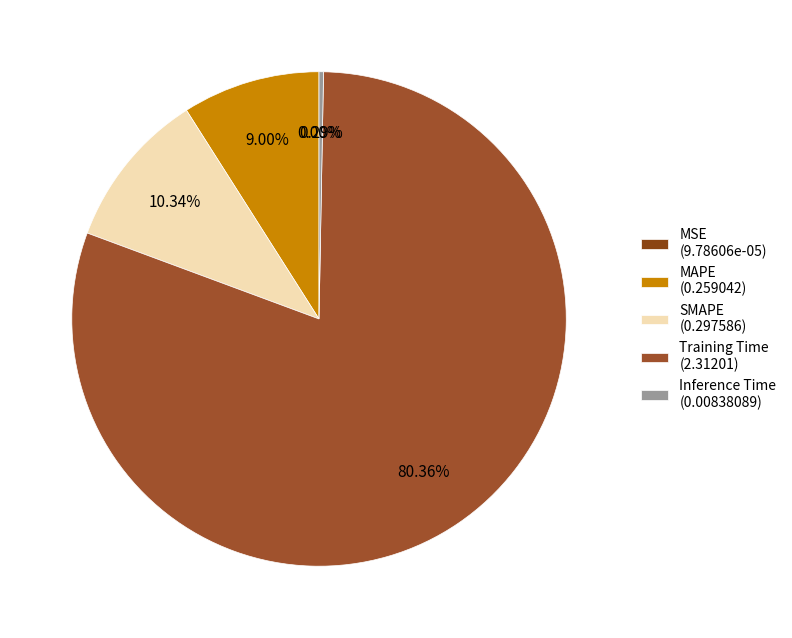

Which category has the smallest portion of the pie?

MSE